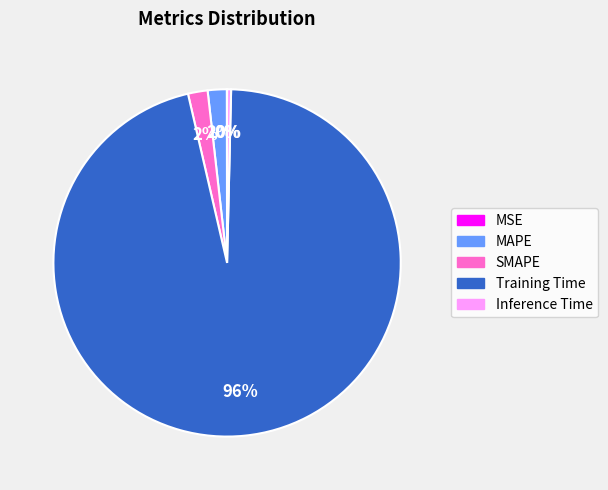

To the nearest percent, what percentage of the pie is MAPE?

2%